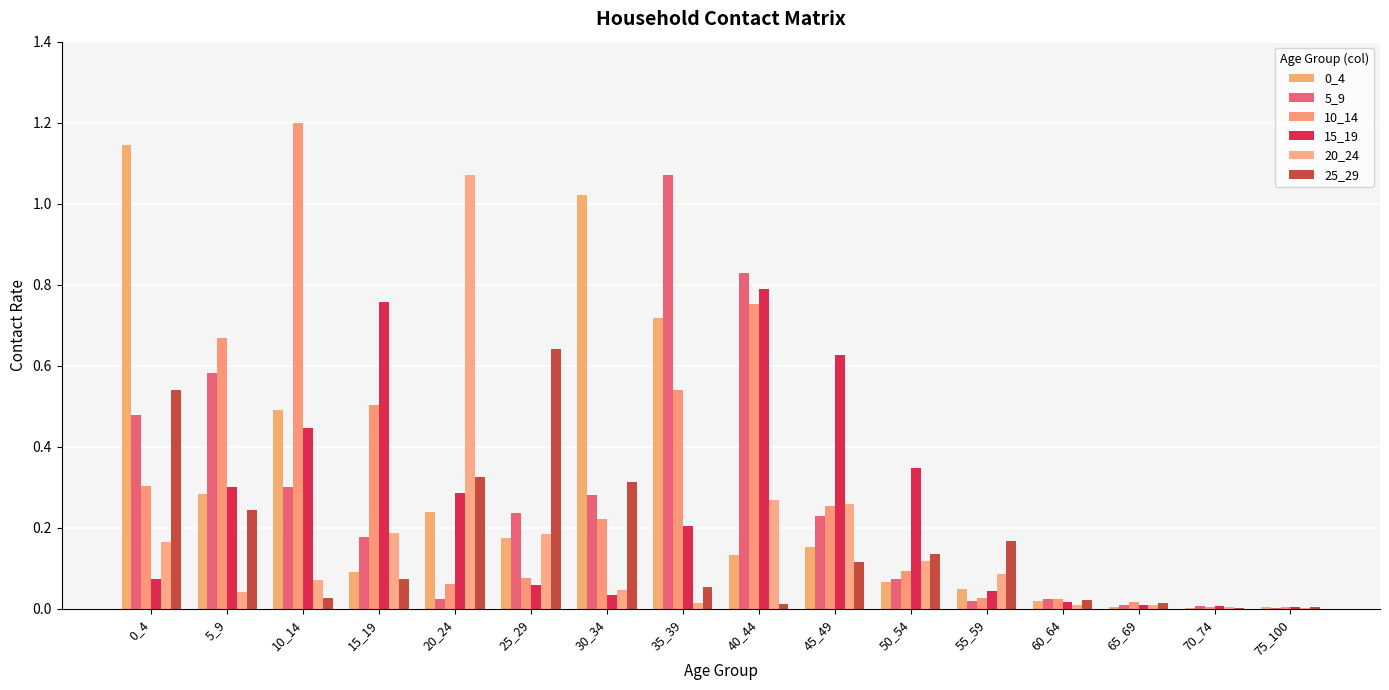

Are the bars grouped side by side (vs. stacked)?

Yes